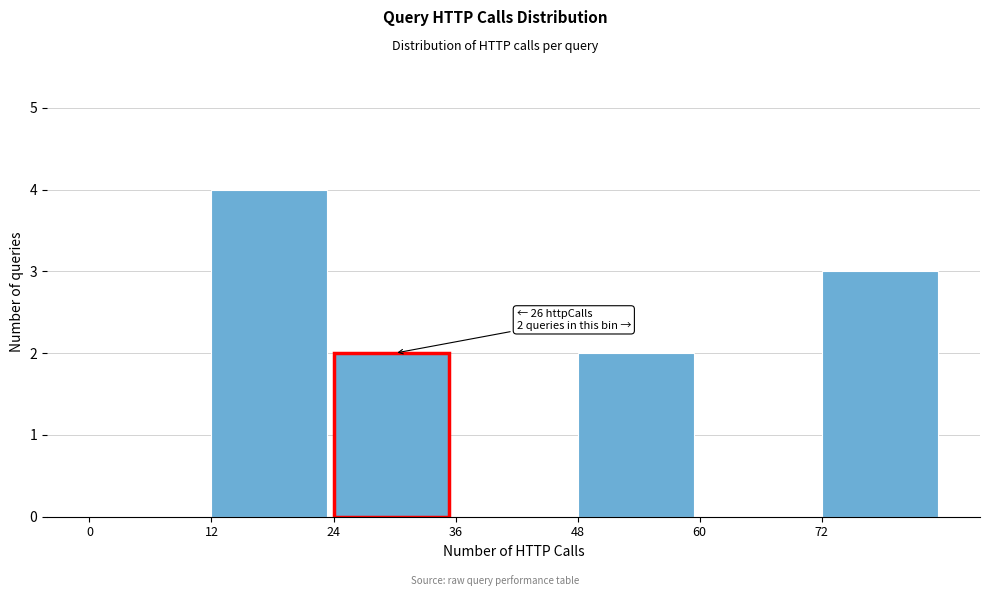

Over which range of the x-axis is the bar tallest?

12 to 24